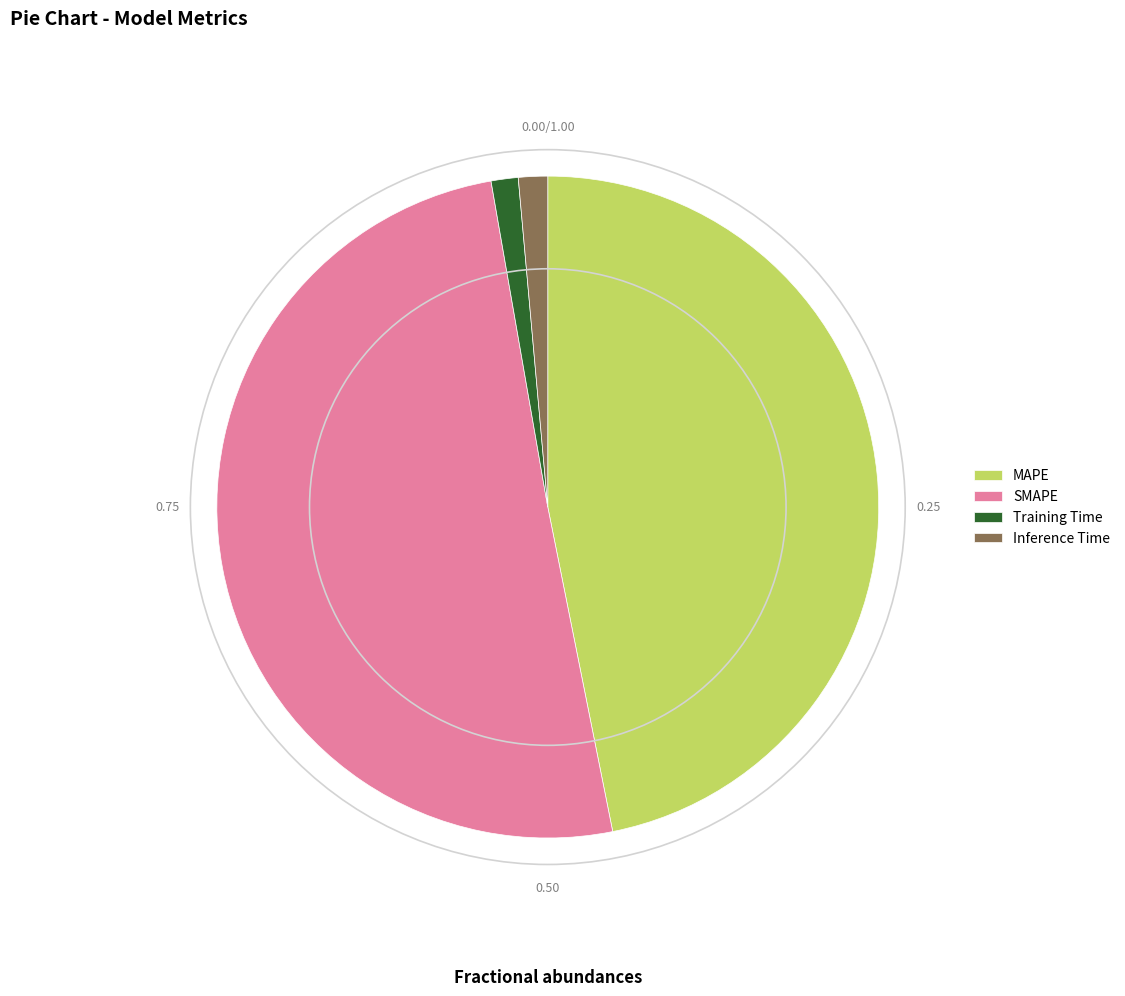

Do Training Time and Inference Time together represent more than half of the pie?

No